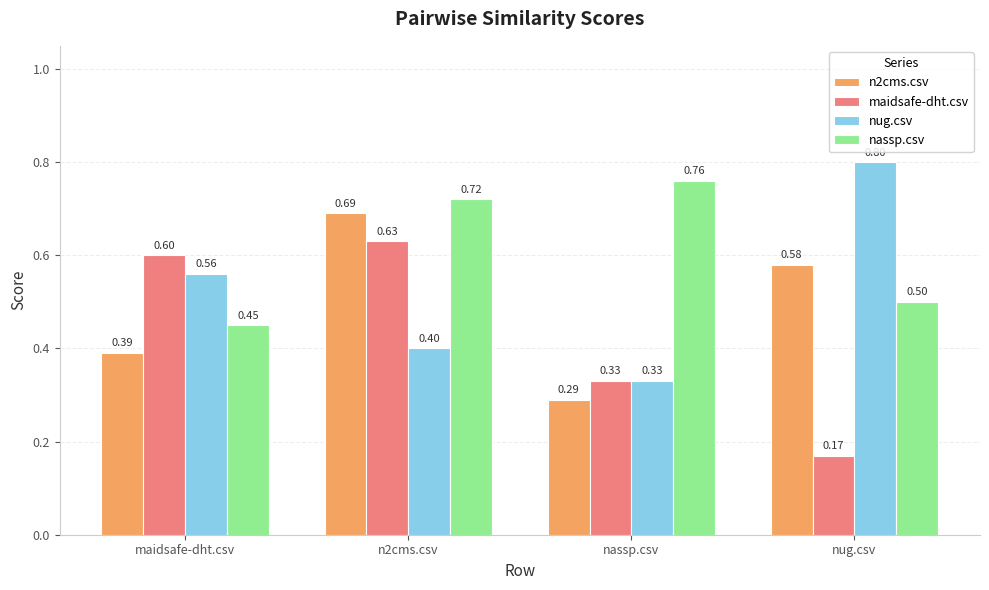

Which series has the largest range (max minus min)?

nug.csv